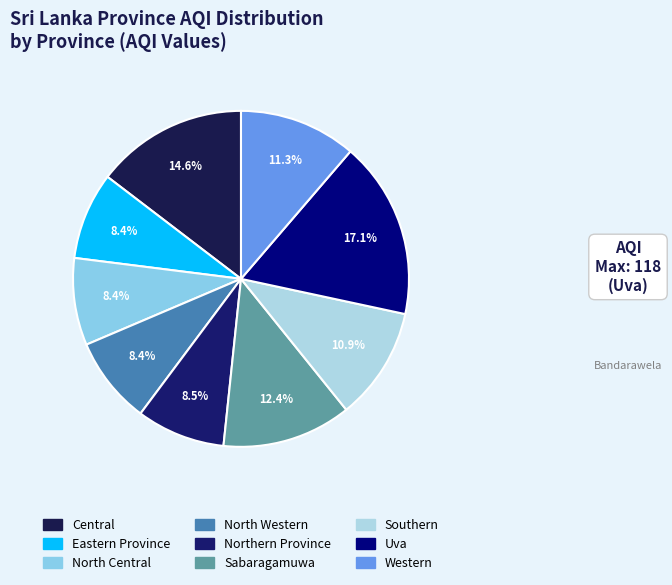

Which category has the biggest portion of the pie?

Uva